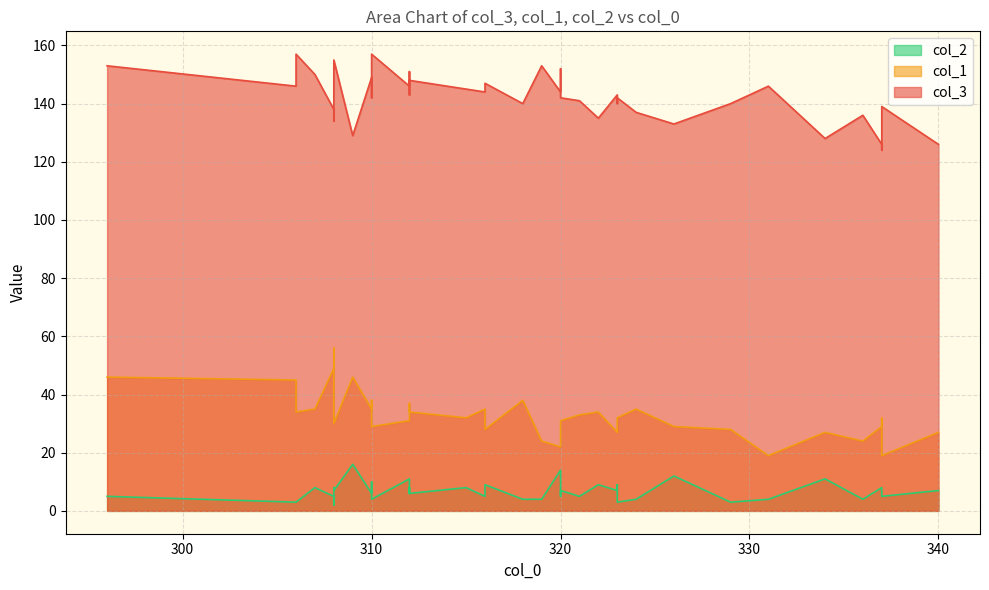

At which label does col_2 reach its peak?

309